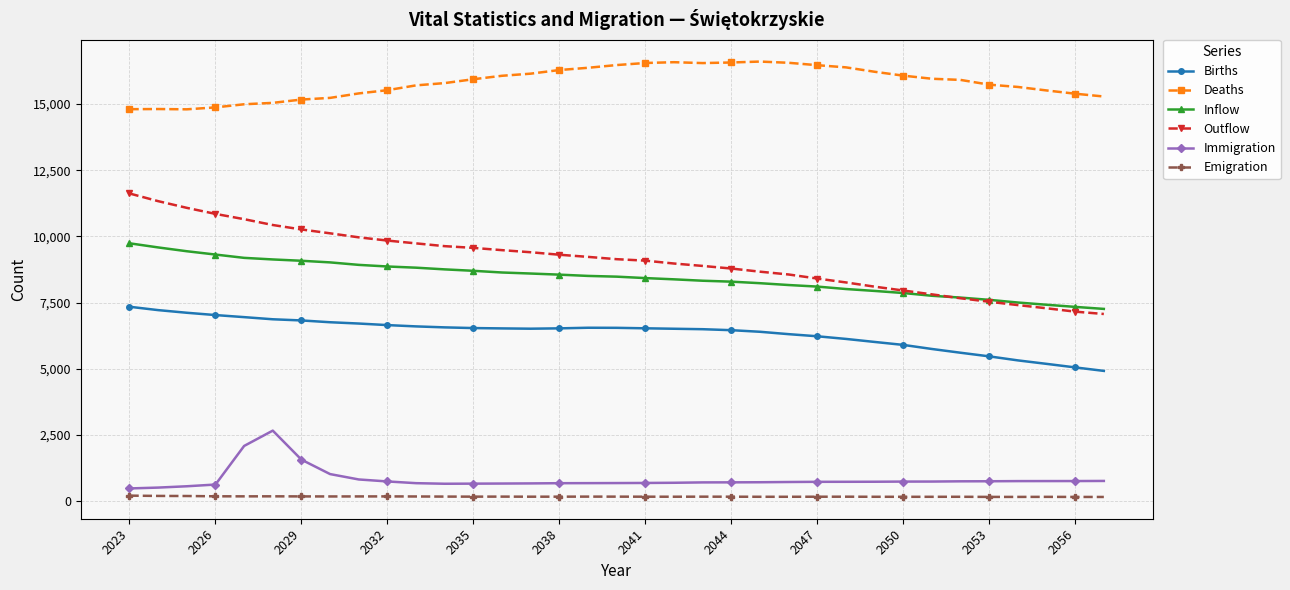

What is the lowest value of the Inflow series?

7259